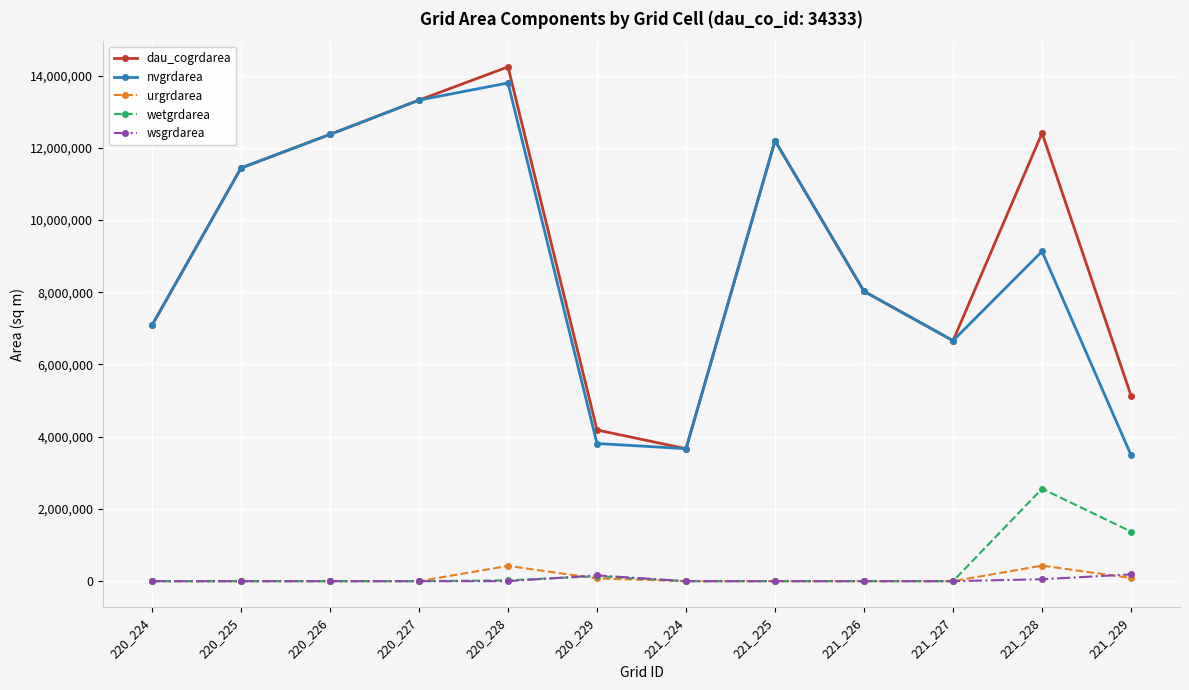

True or false: nvgrdarea has a value of 23882174 at 220_227.

False